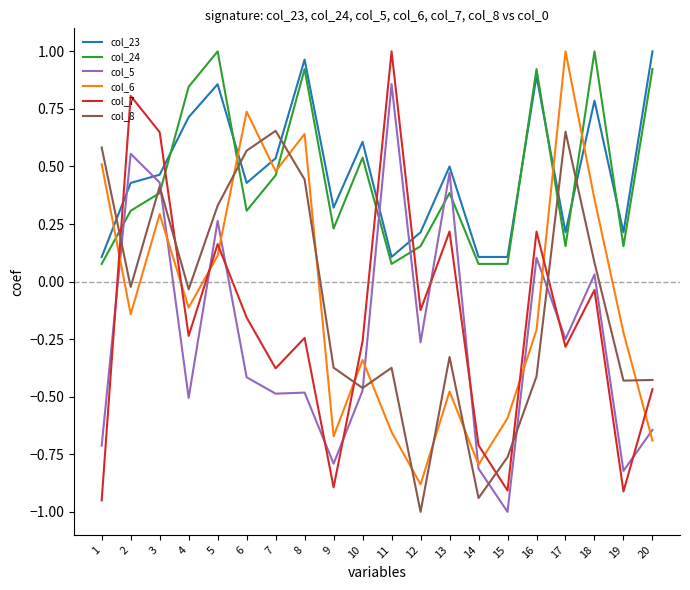

At which label does col_8 first exceed 0?

1